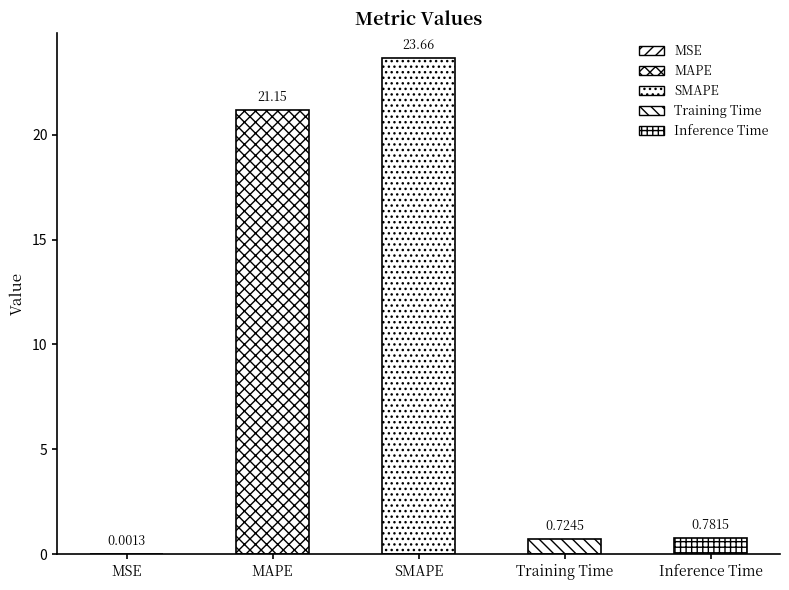

The chart shows a value of 9.4 at MAPE. True or false?

False